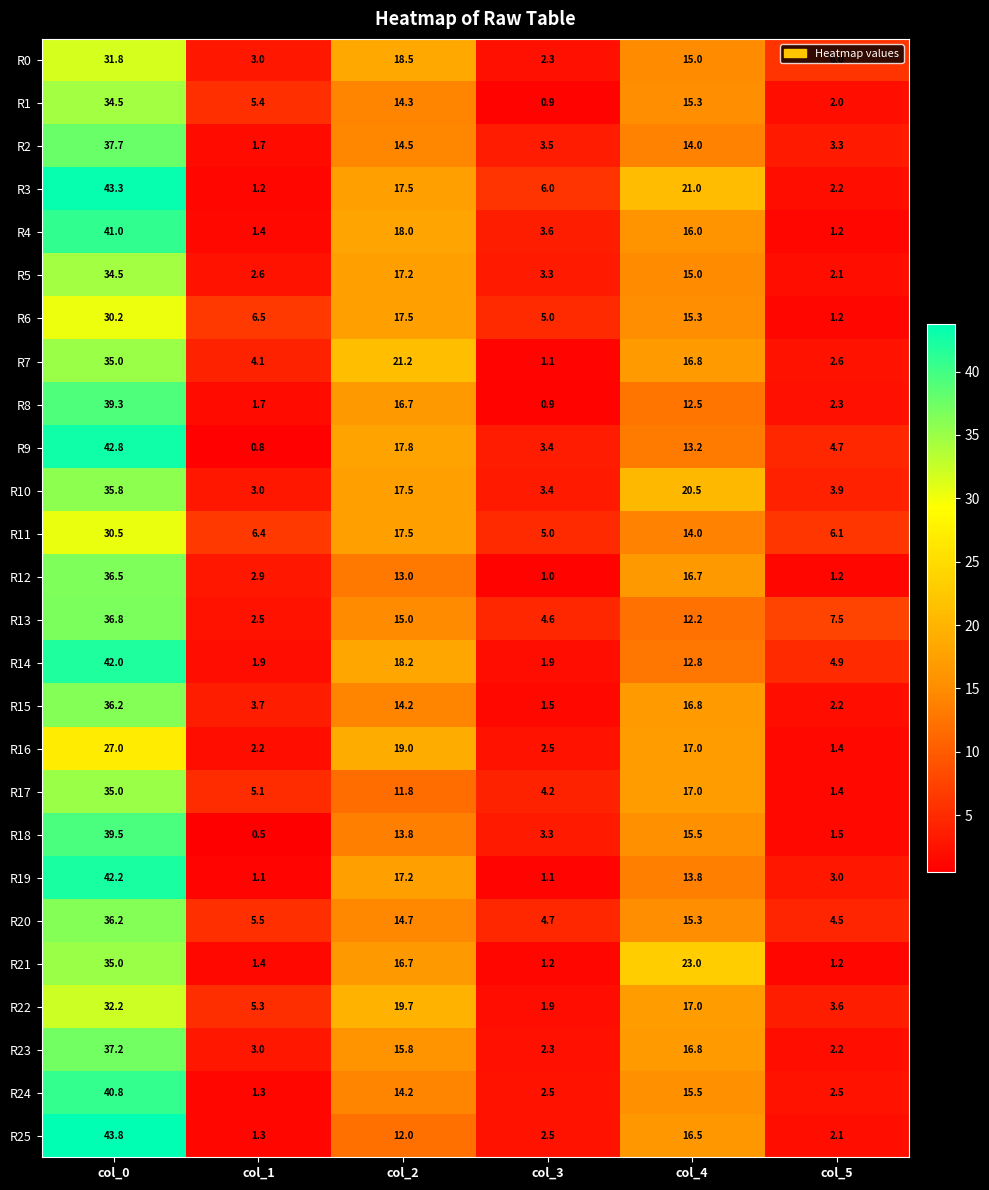

Is it true that R19 equals 10.3 at col_2?

False